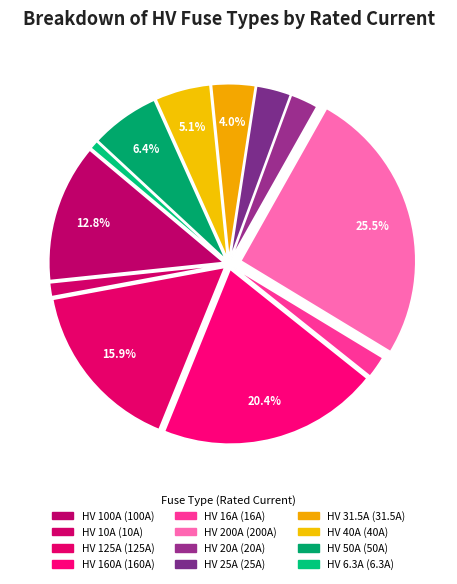

To the nearest percent, what portion does HV 31.5A represent?

4%